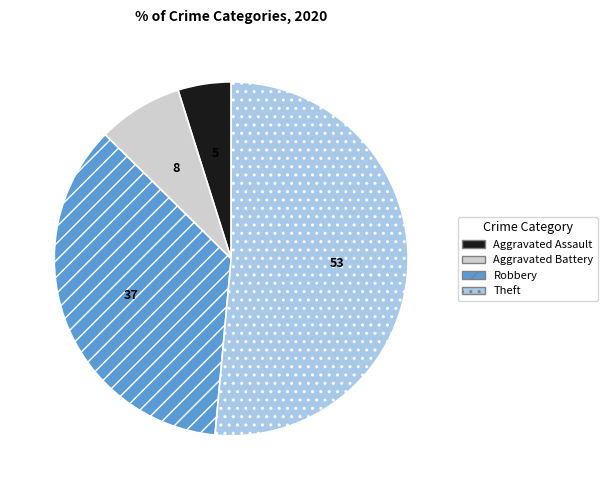

How many segments does this pie chart have?

4